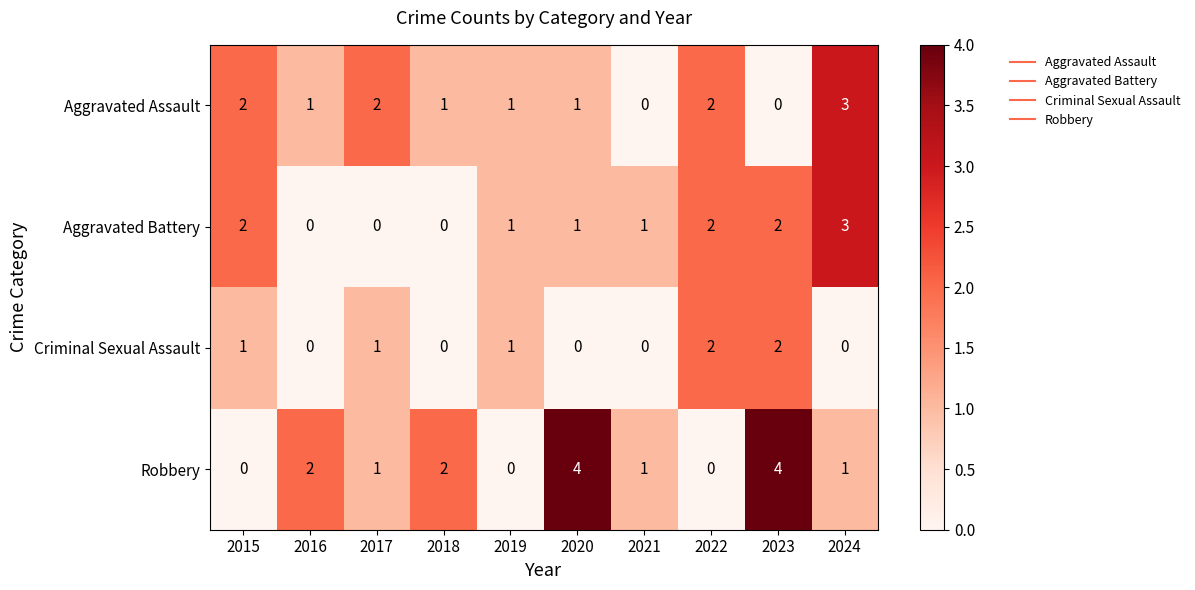

What is the difference between the highest and lowest values at 2024?

3